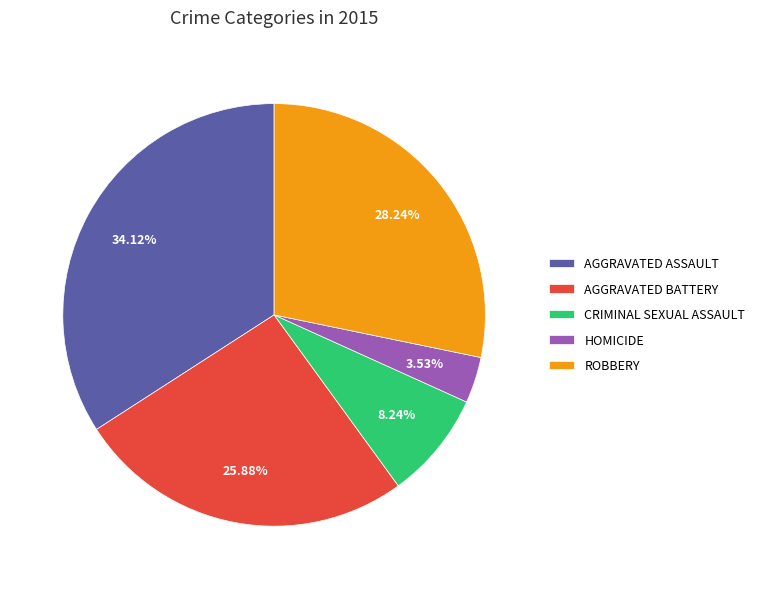

Approximately how many times larger is the value at AGGRAVATED BATTERY compared to AGGRAVATED ASSAULT?

0.8